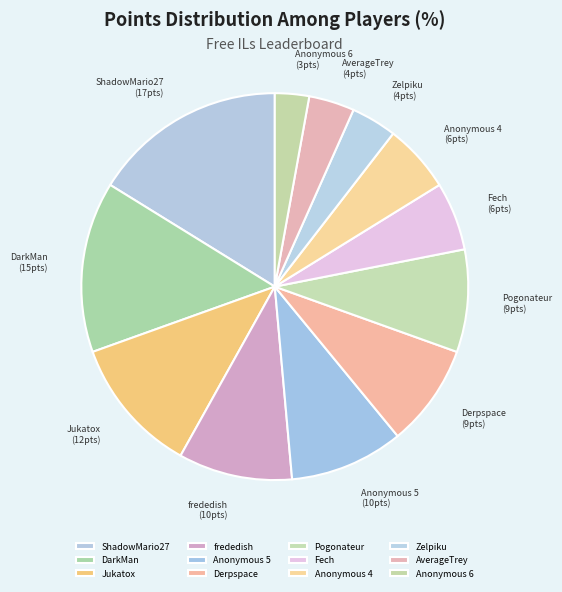

What is the smallest slice in the pie chart?

Anonymous 6